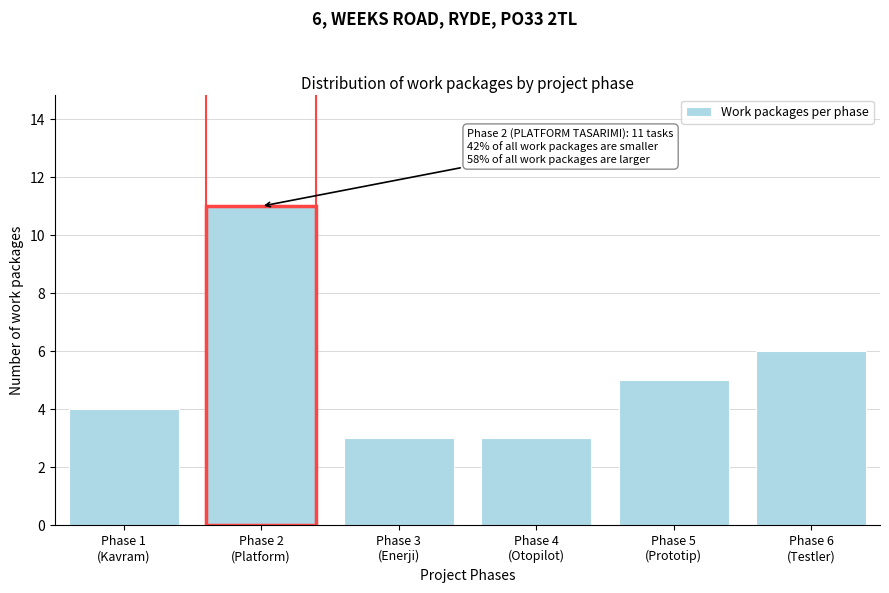

Reading left to right, list all the values displayed in this chart.

4	11	3	3	5	6